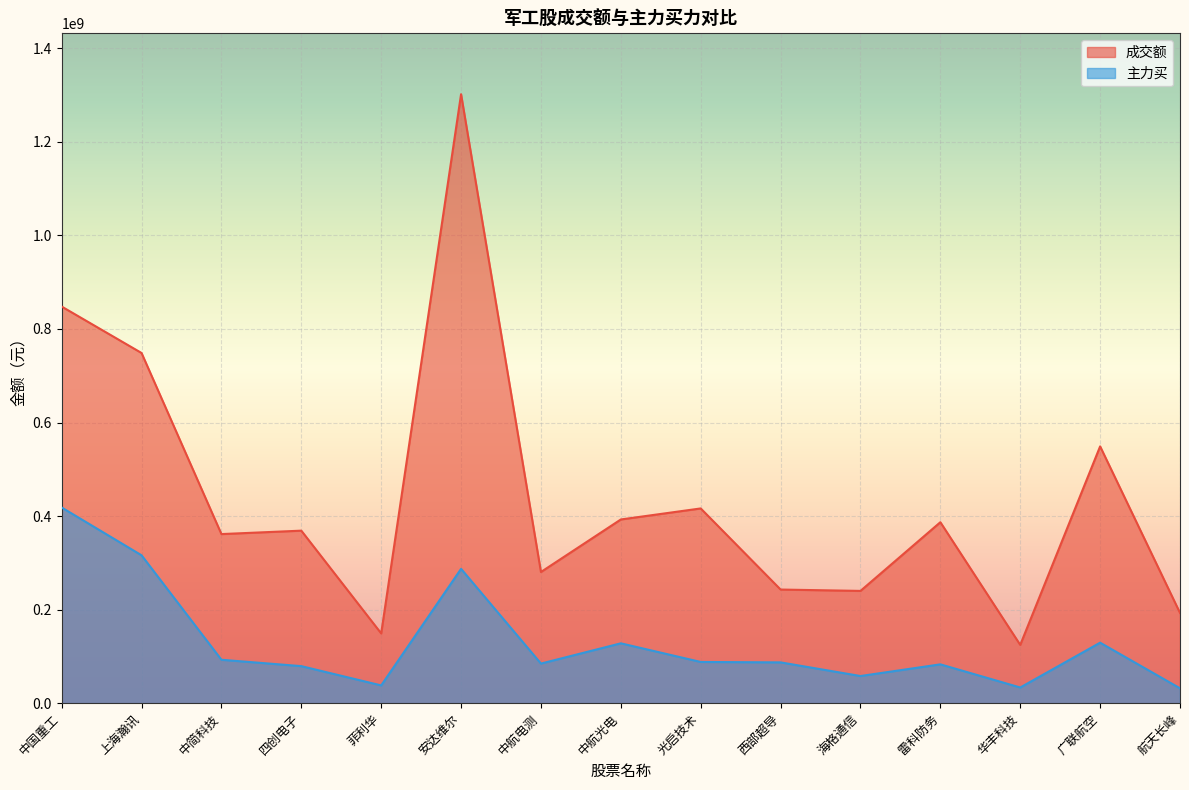

Rank the series by their average value, from highest to lowest.

成交额, 主力买